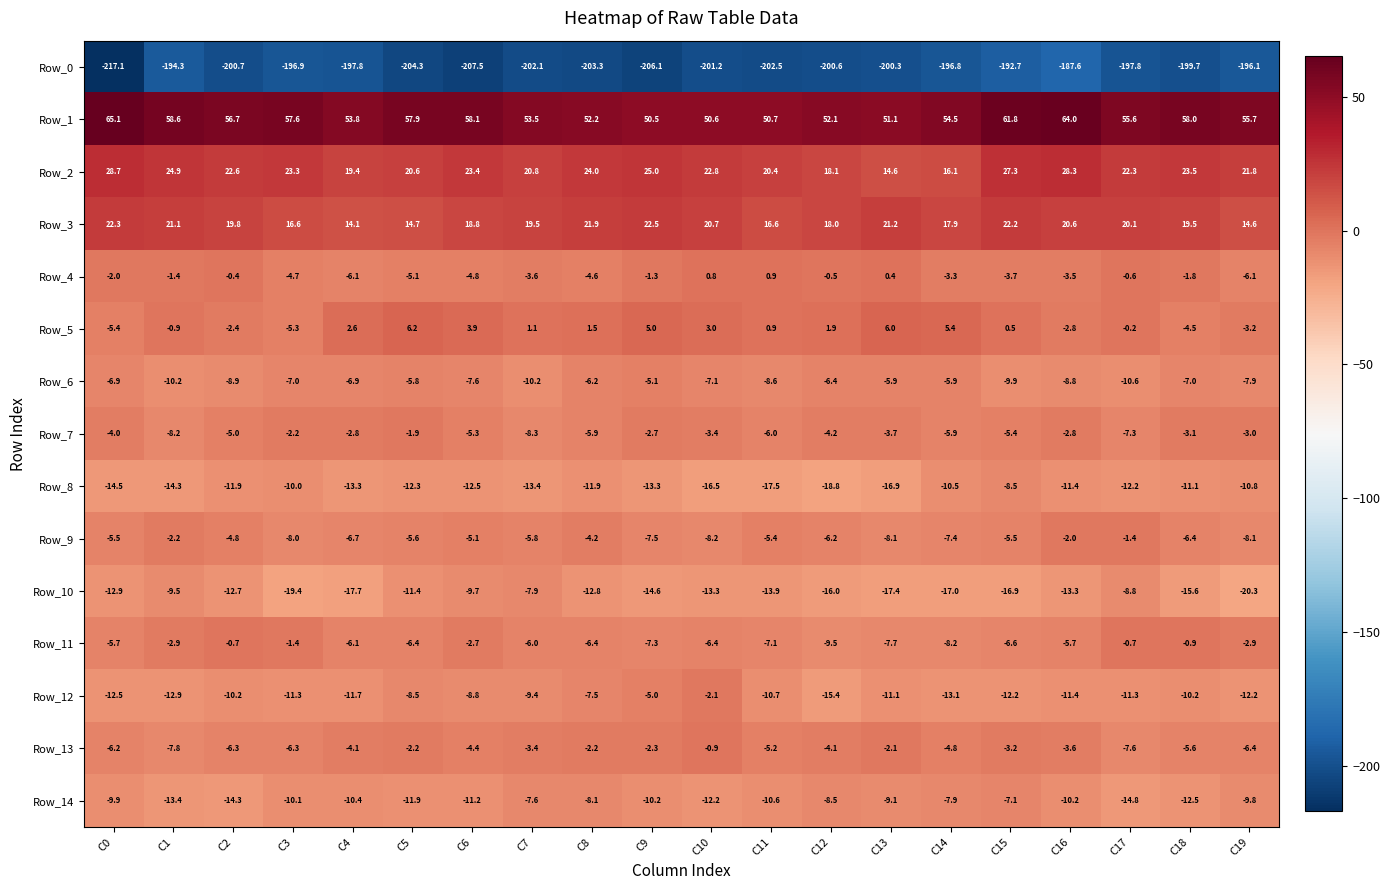

What is the maximum value for Row_8?

-8.5